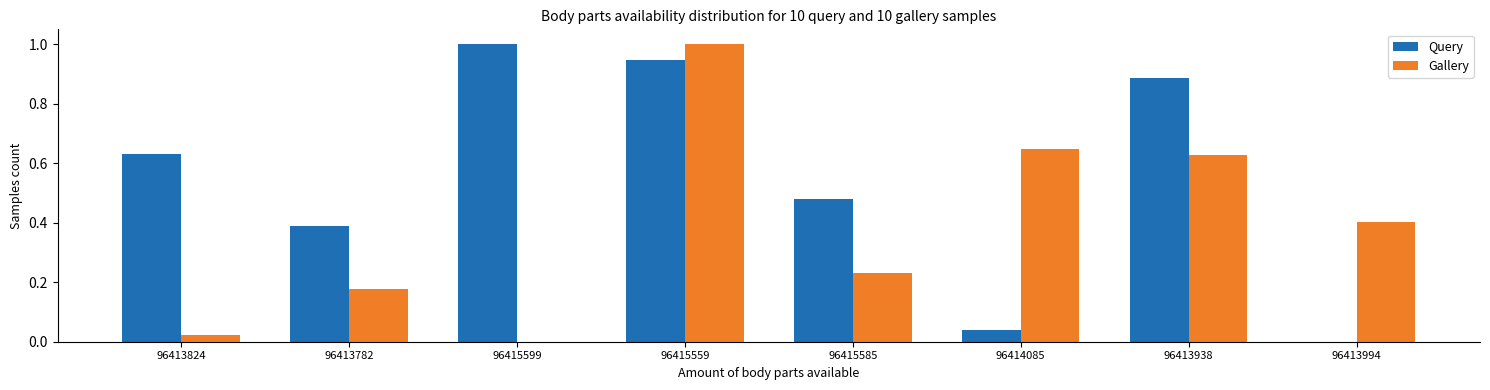

What is the sum of all Query values?

4.4